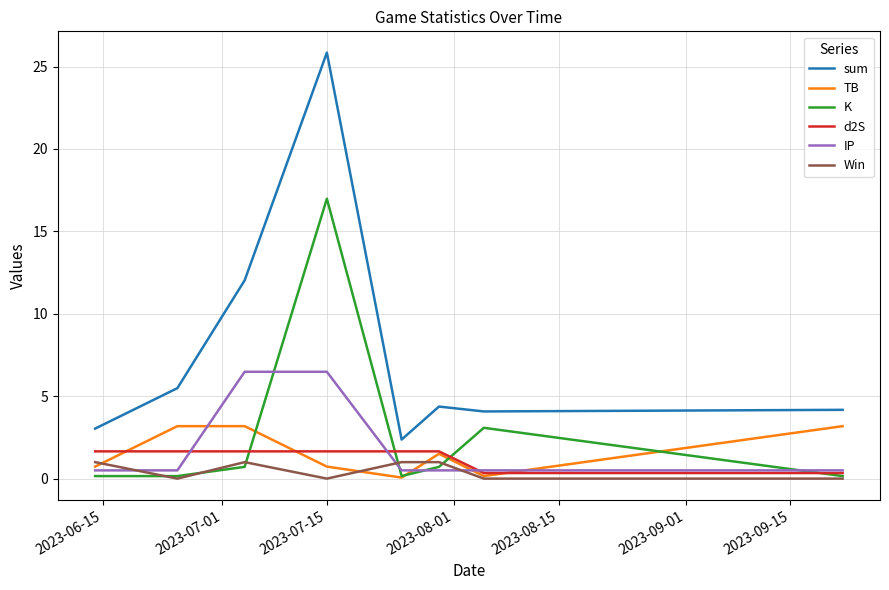

True or false: TB and sum intersect in this chart.

False